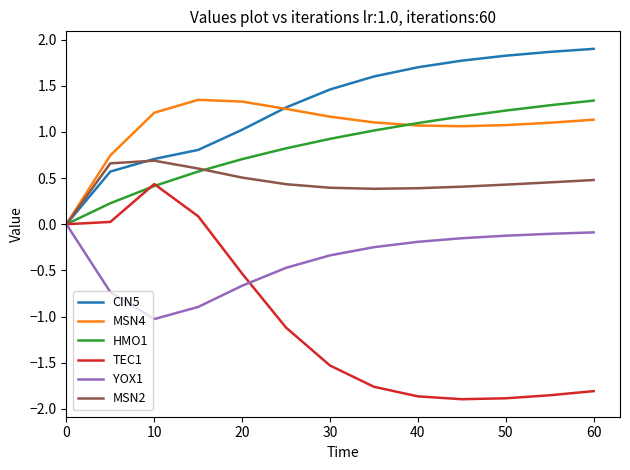

What is the maximum value shown in the chart?

1.9